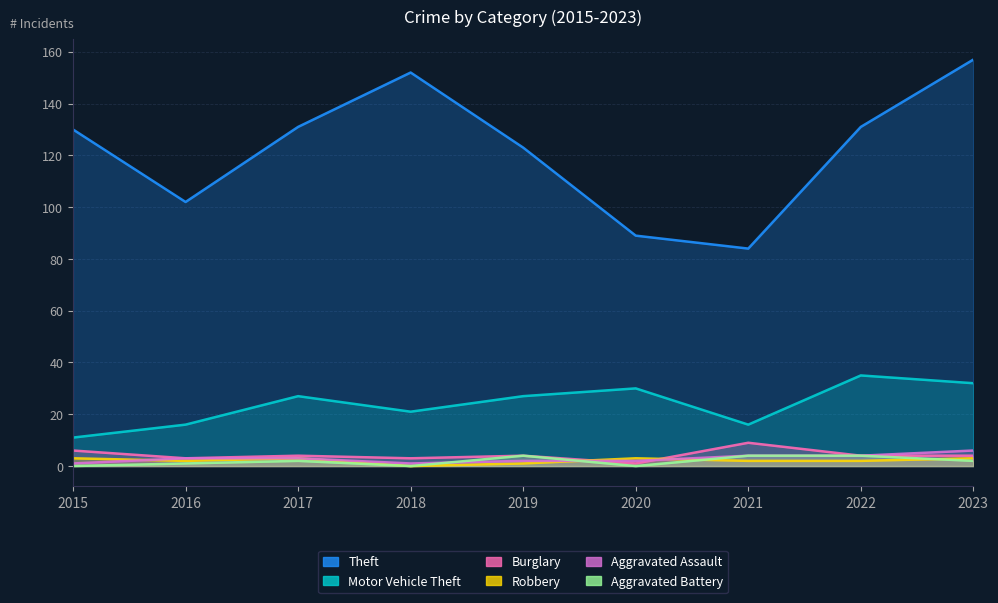

True or false: Burglary has more than 0 points higher than both neighbors.

True